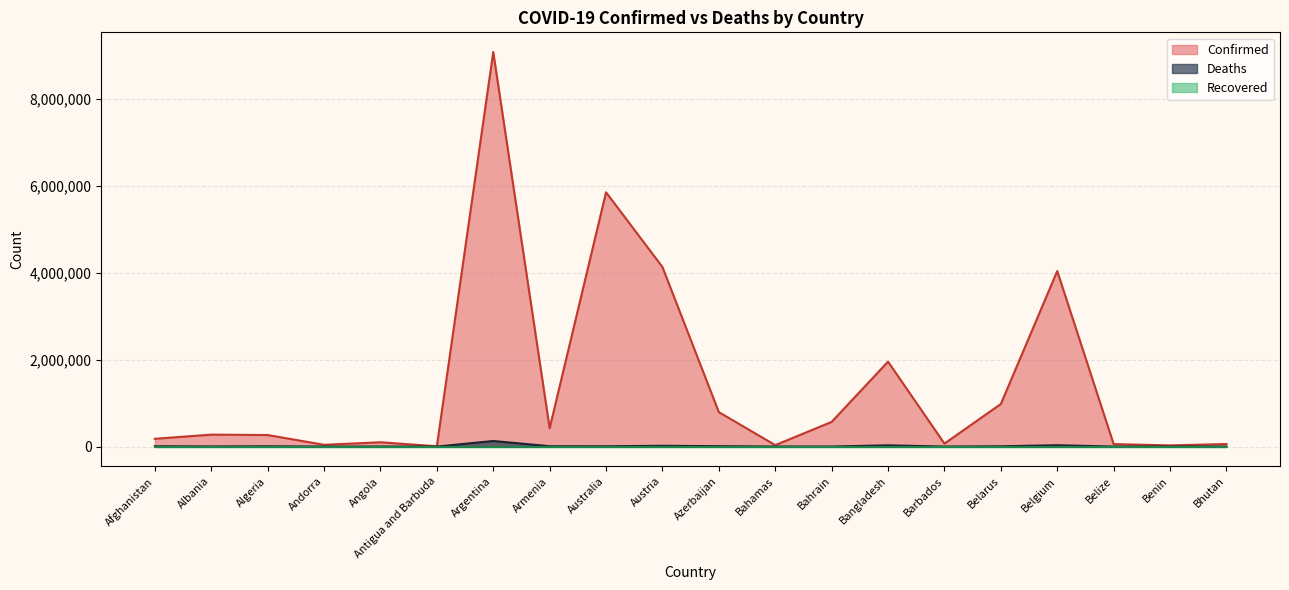

Does the chart display data point markers on the line(s)?

No